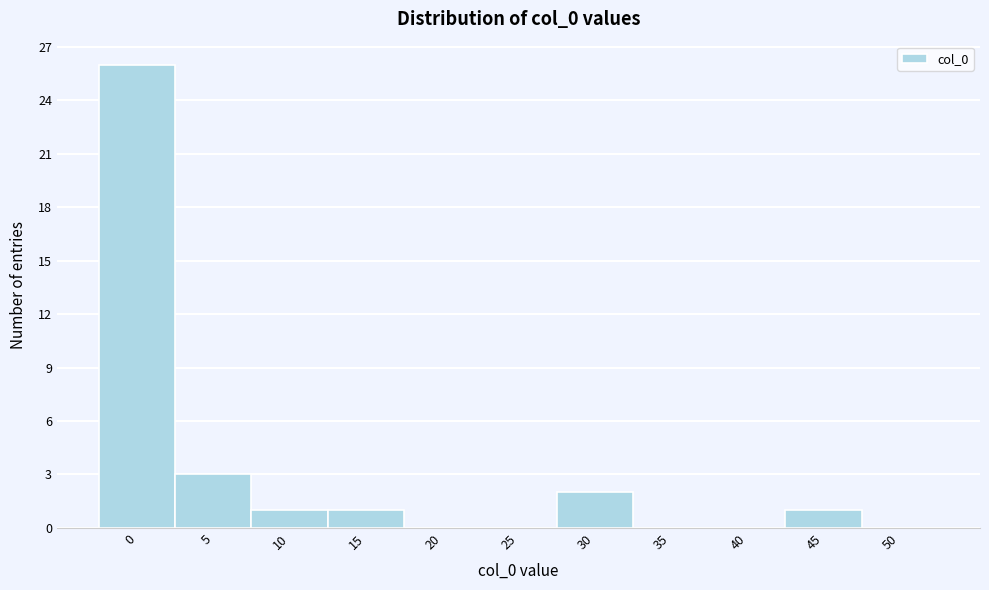

Reading left to right, transcribe all the data shown in this chart.

0=26	5=3	10=1	15=1	20=0	25=0	30=2	35=0	40=0	45=1	50=0